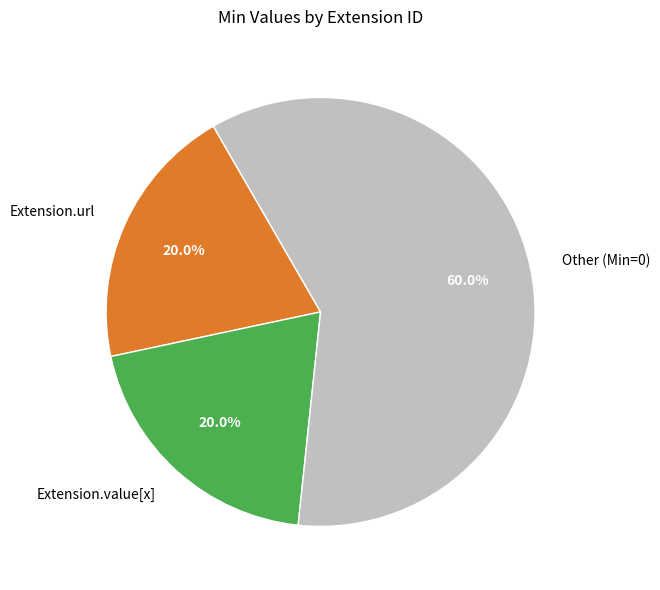

To the nearest percent, what is the difference between the largest and smallest slice percentages?

40%